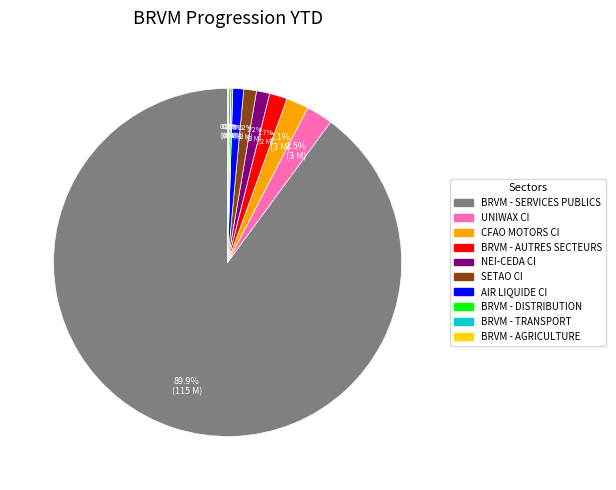

What is the largest slice in the pie chart?

BRVM - SERVICES PUBLICS